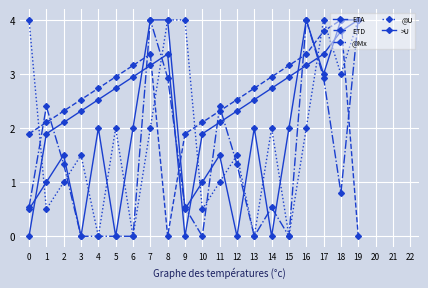

Read the ETA value at 14.

2.7